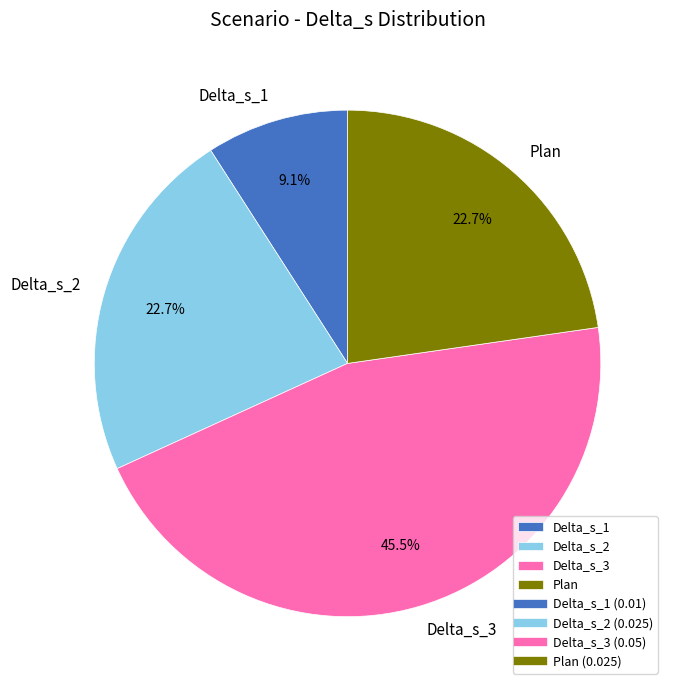

To the nearest percent, what is the average slice percentage?

25%